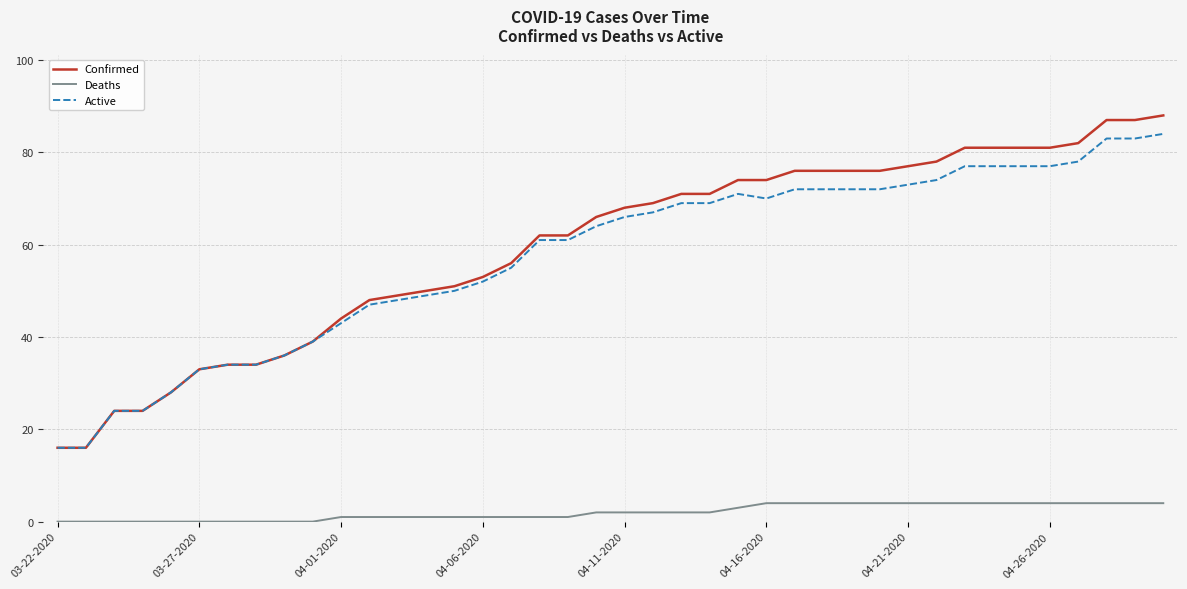

Which series has the largest range (max minus min)?

Confirmed